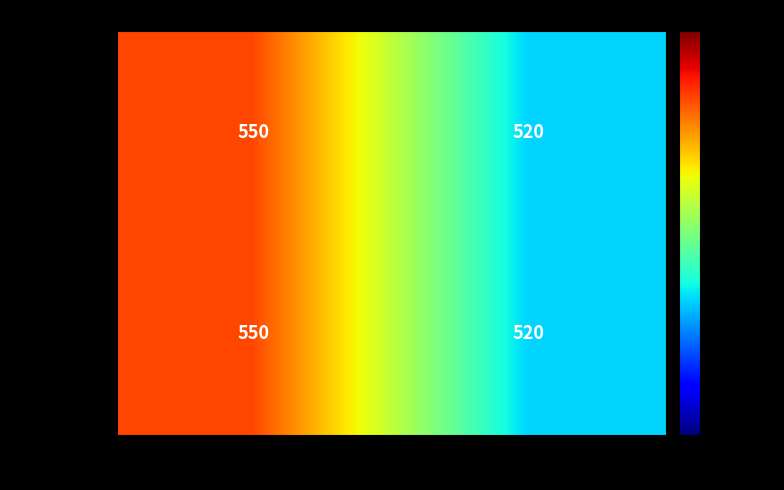

At which category is the sum across all series the highest?

ItemKey_1